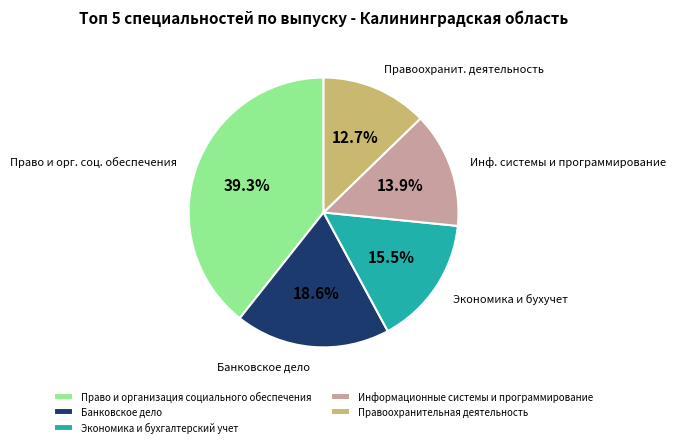

True or false: Право и организация социального обеспечения accounts for 39% of the total.

True